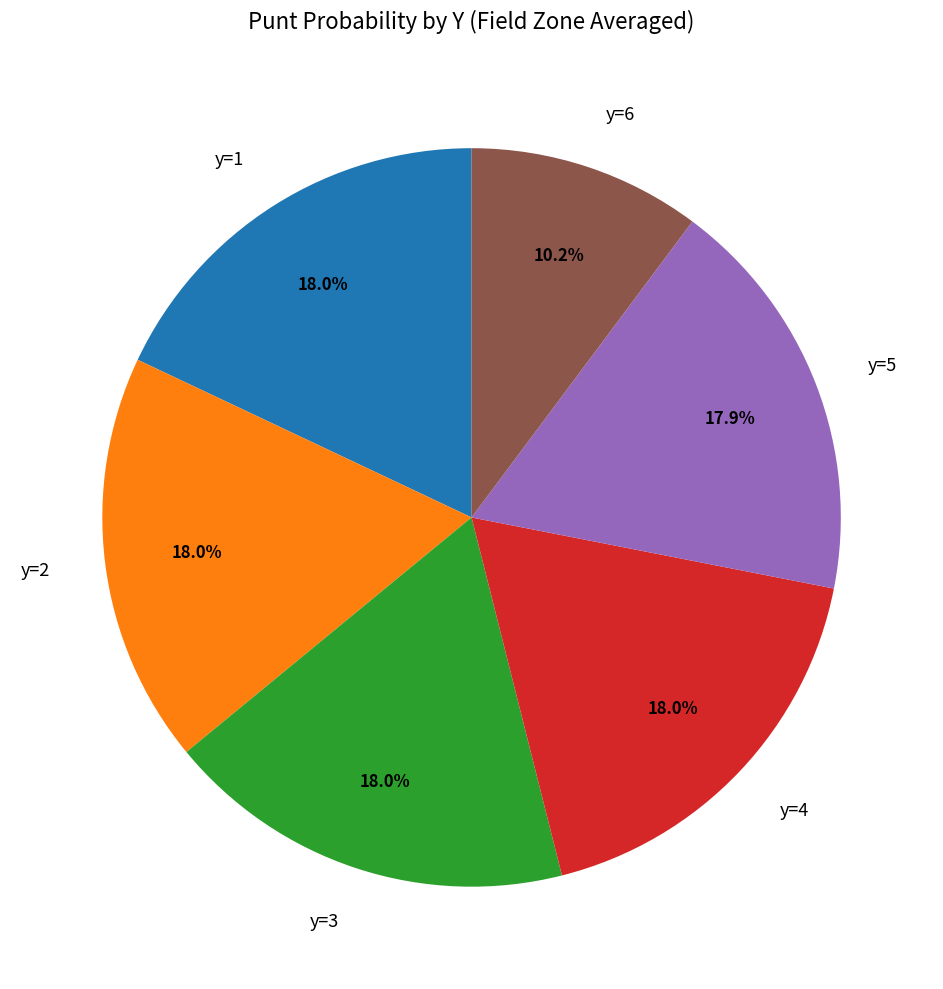

Is there any slice that represents more than half of the pie?

No